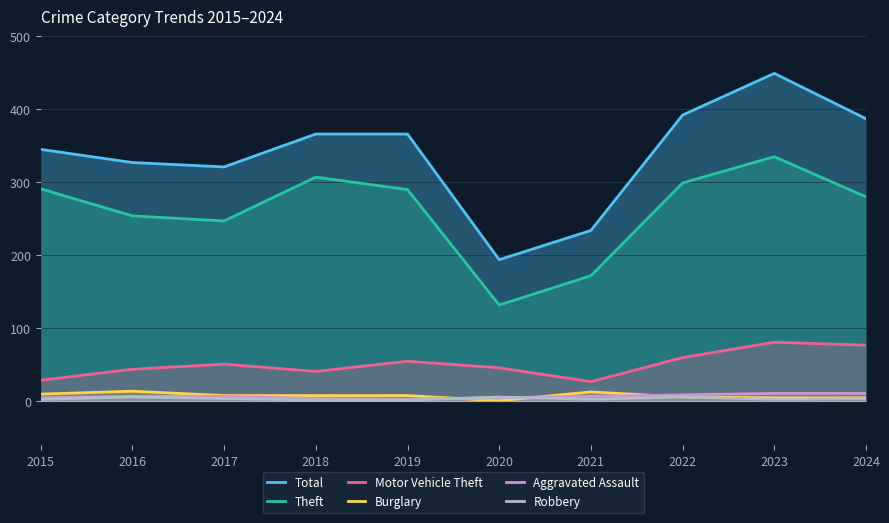

What is the average value of the Motor Vehicle Theft series?

51